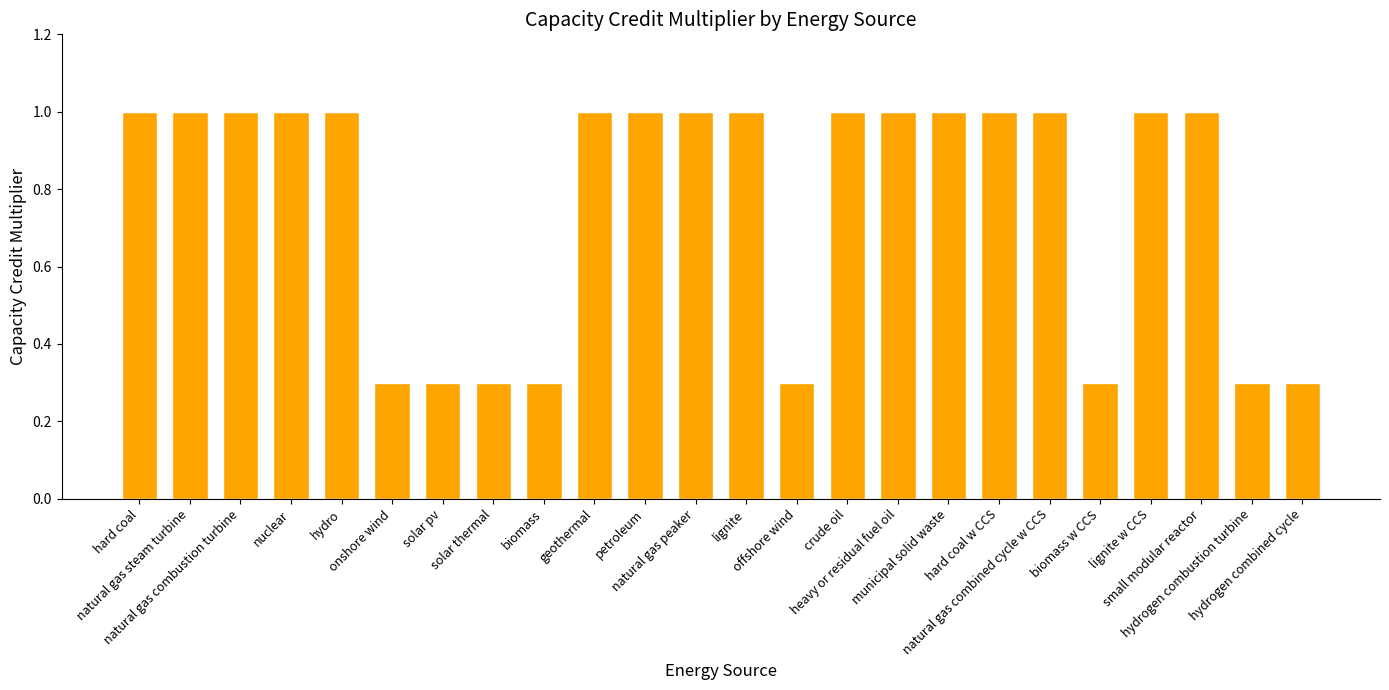

What is the value of the 21st bar from the left?

1.0